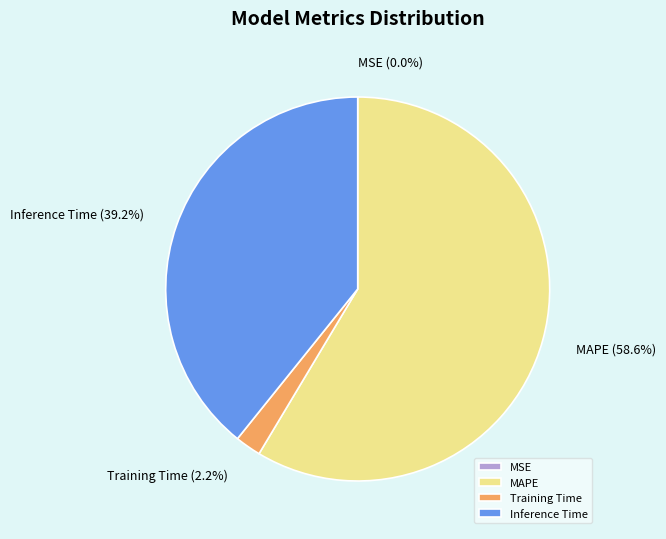

Which category accounts for the majority?

MAPE